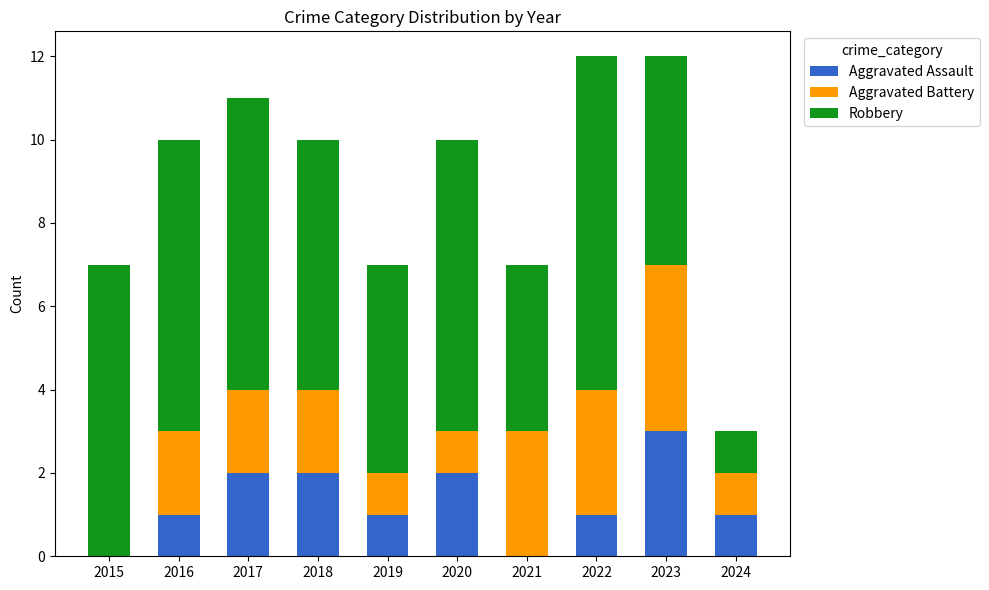

Are the bars horizontal?

No